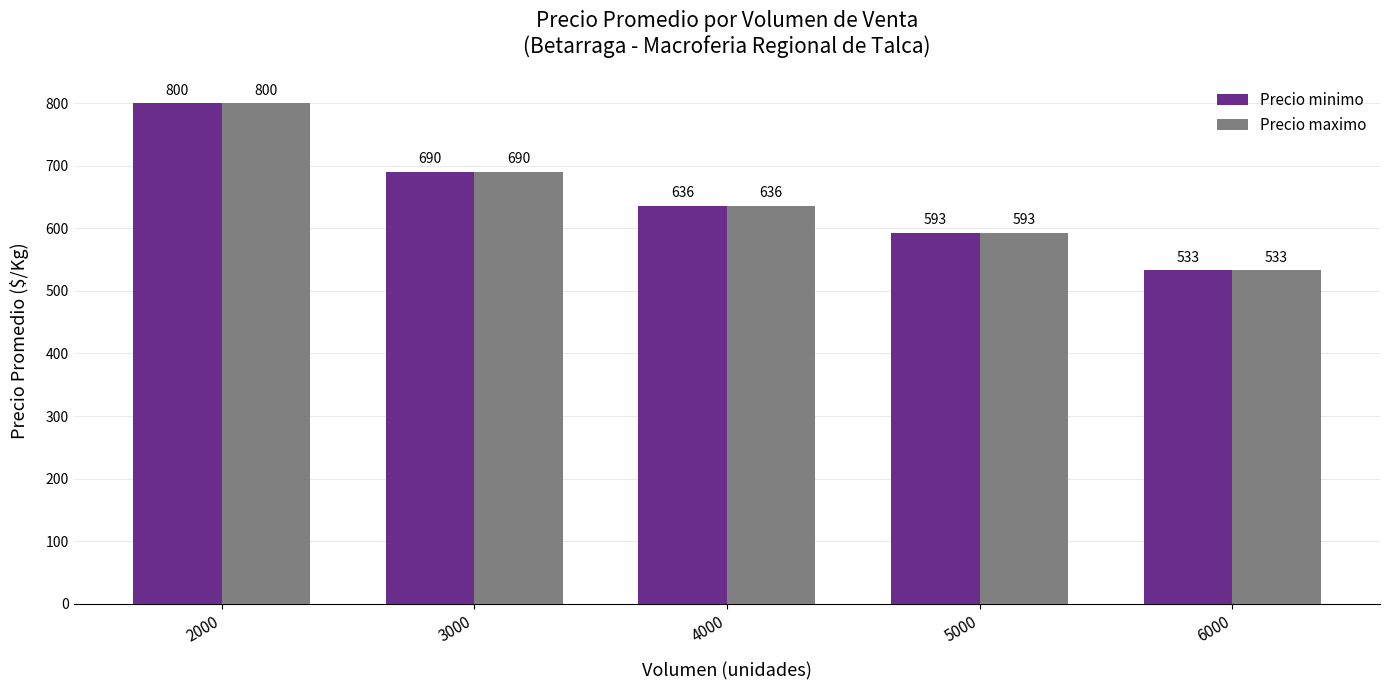

What is the maximum value for Precio maximo?

800